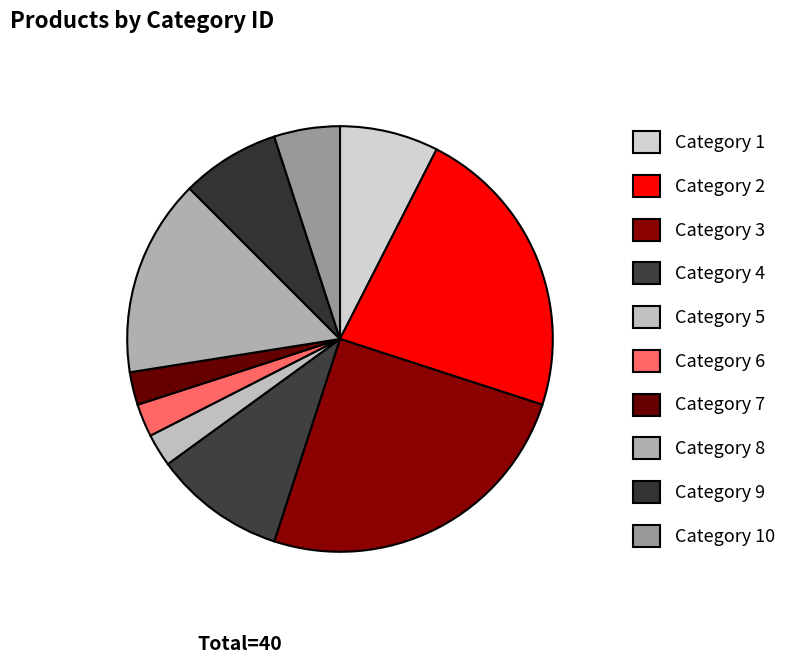

How many slices are in this pie chart?

10